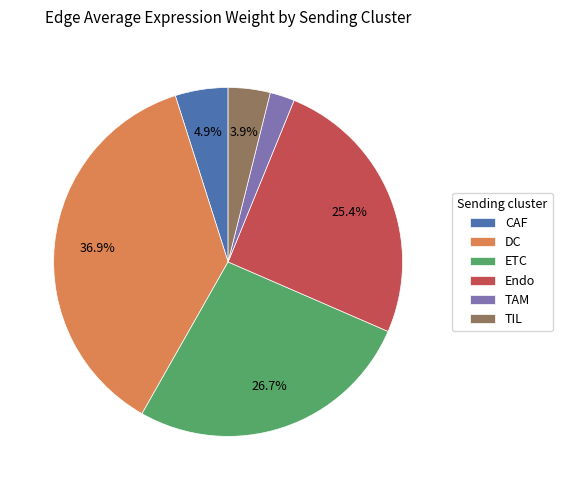

Rank the categories by value from lowest to highest.

TAM, TIL, CAF, Endo, ETC, DC